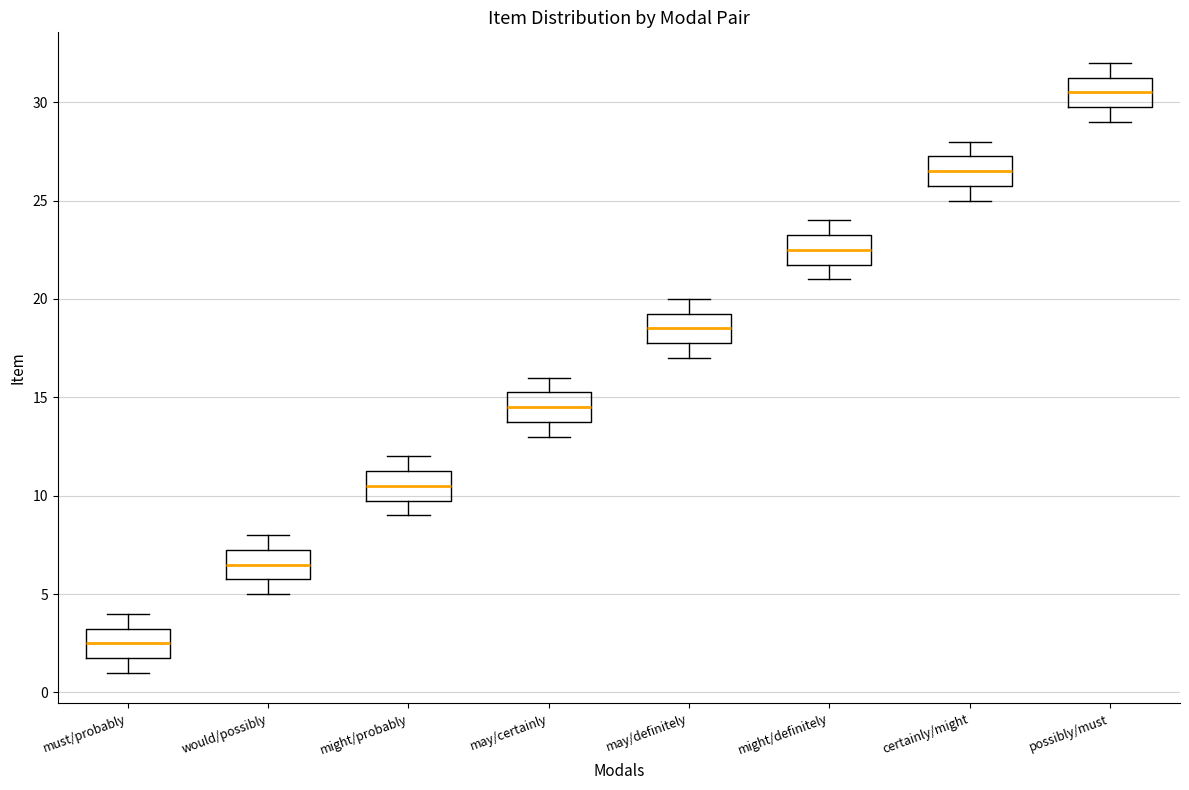

Which box has the lowest median line?

must/probably